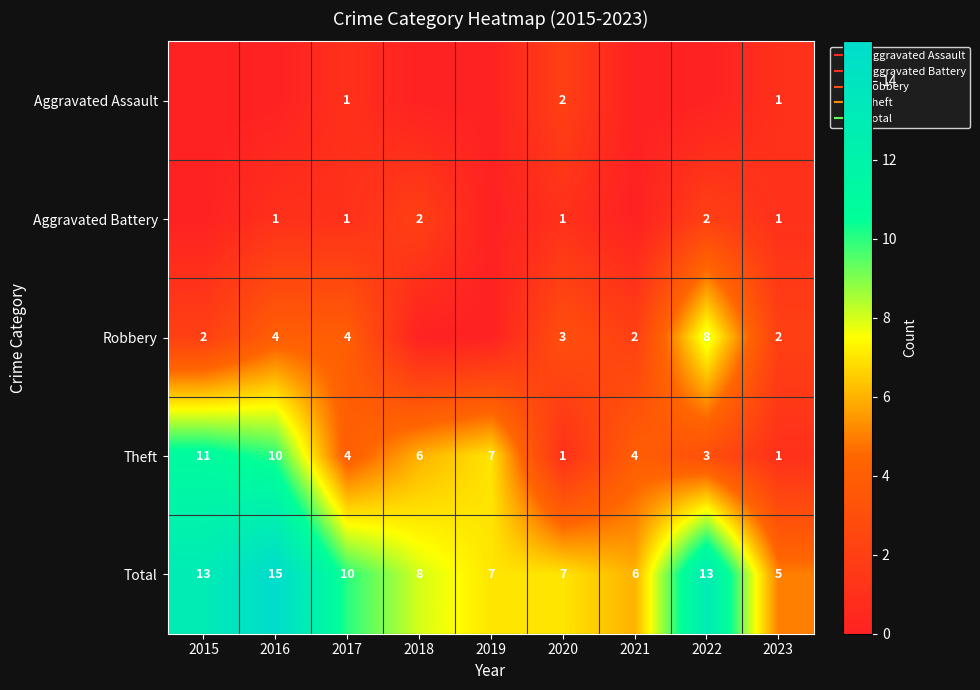

The value of Theft at 2019 is 10. True or false?

False